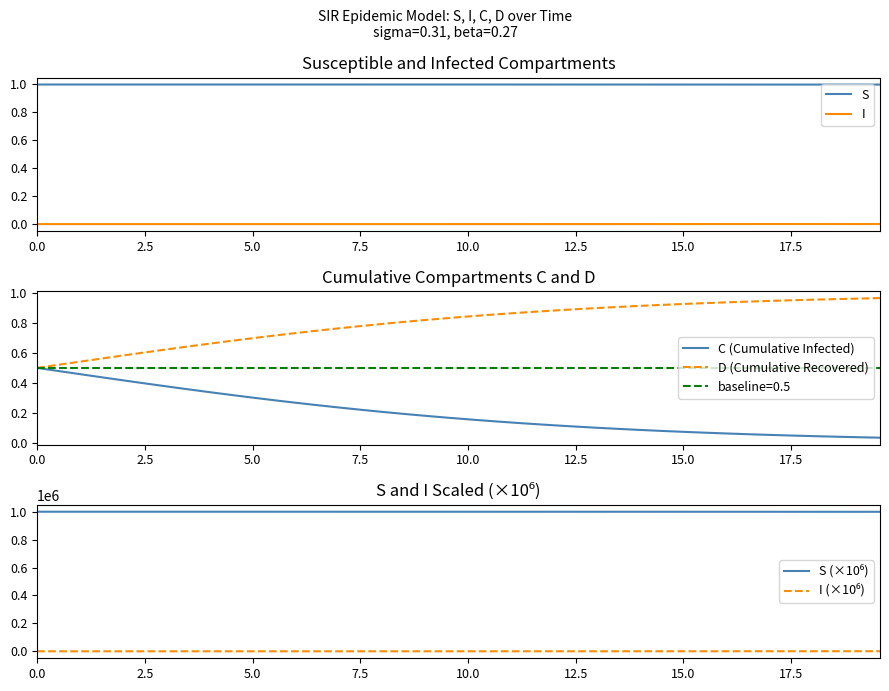

True or false: I and S intersect in this chart.

False